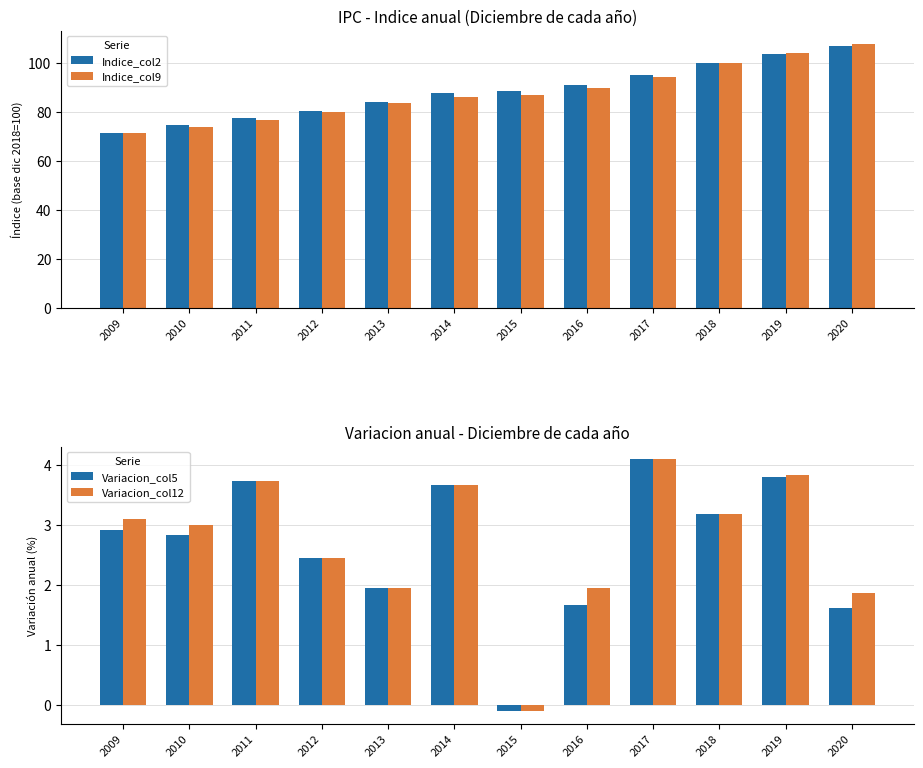

True or false: Variacion_col12 has a value of 2.4 at 2012.

True